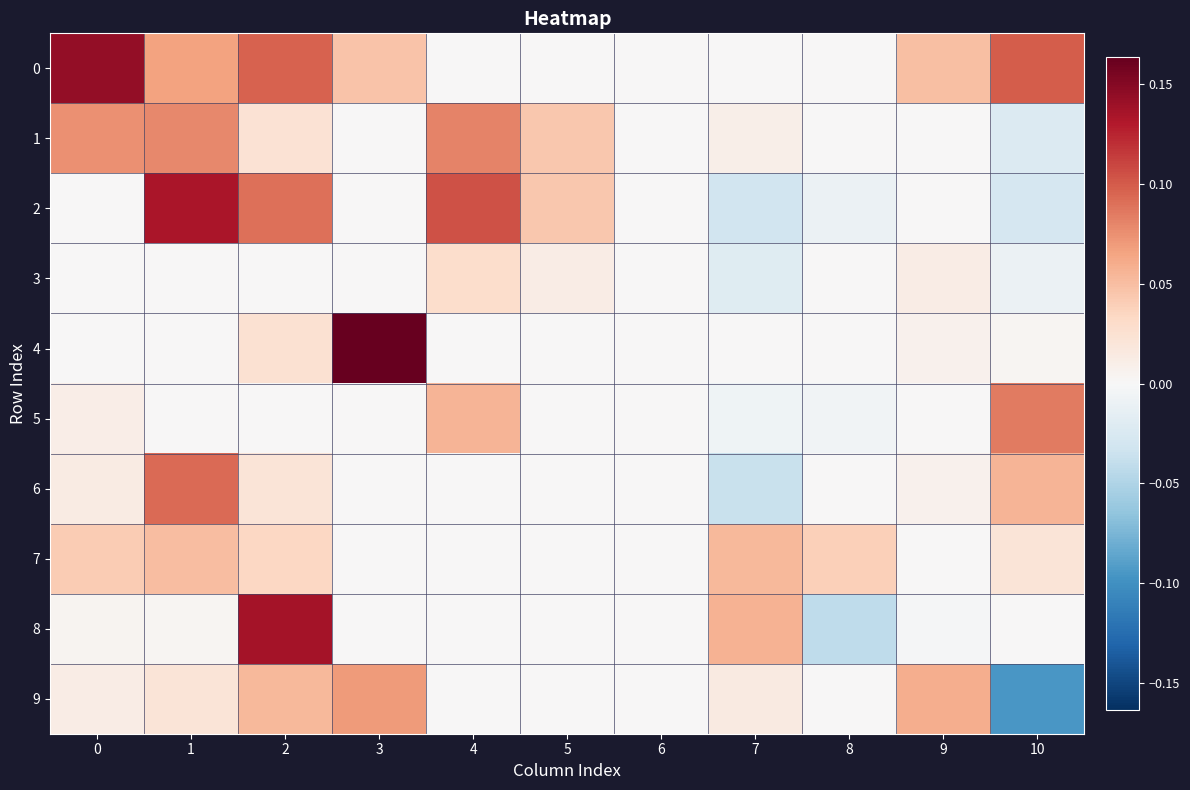

List the series in order of their peak value, highest first.

4, 0, 8, 2, 6, 5, 1, 9, 7, 3